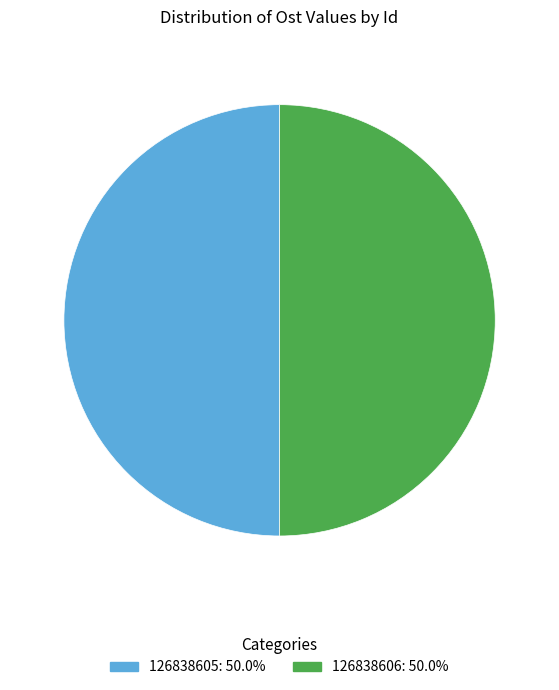

What is the ratio of the value at 126838605: 50.0% to the value at 126838606: 50.0%?

1.0